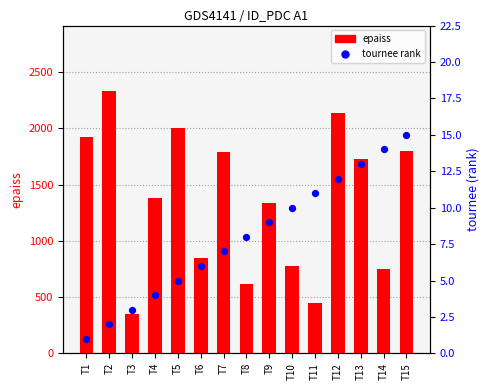

At which category is the sum across all series the highest?

T2